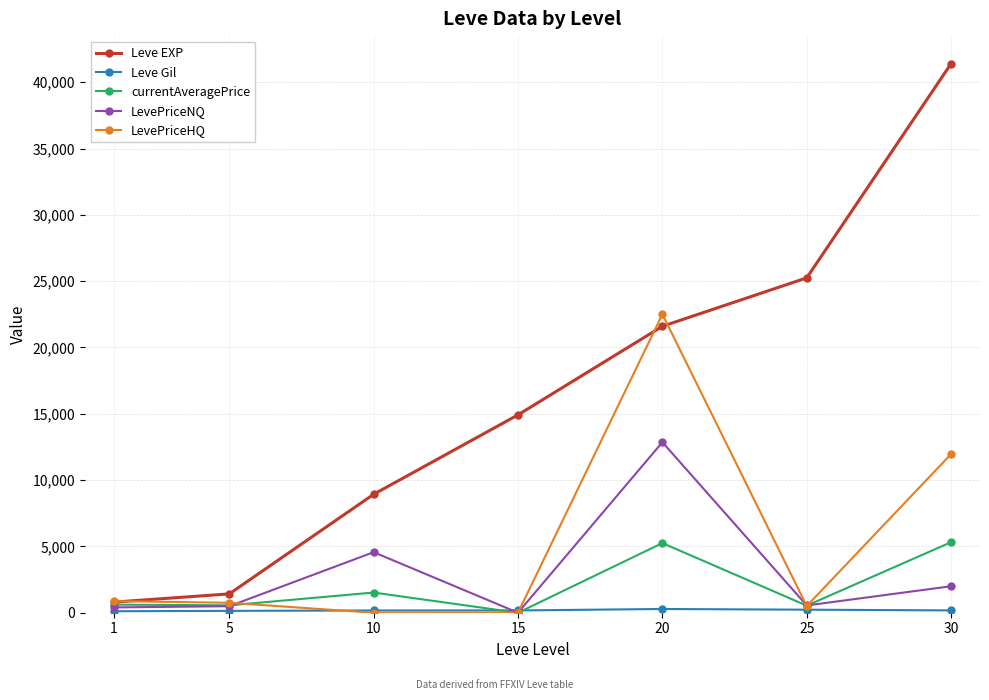

Which series has the largest total across all categories?

Leve EXP